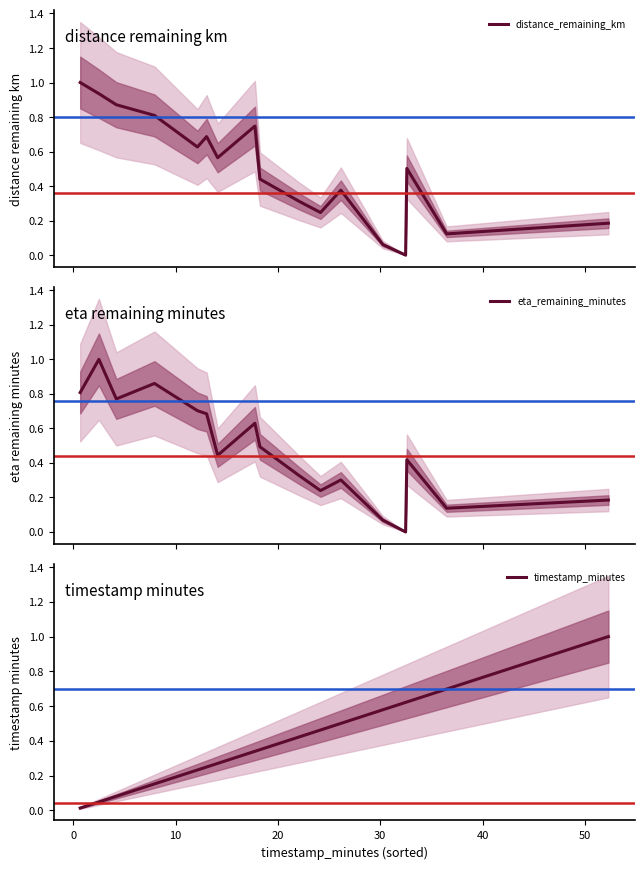

True or false: eta_remaining_minutes and timestamp_minutes cross at least once.

True